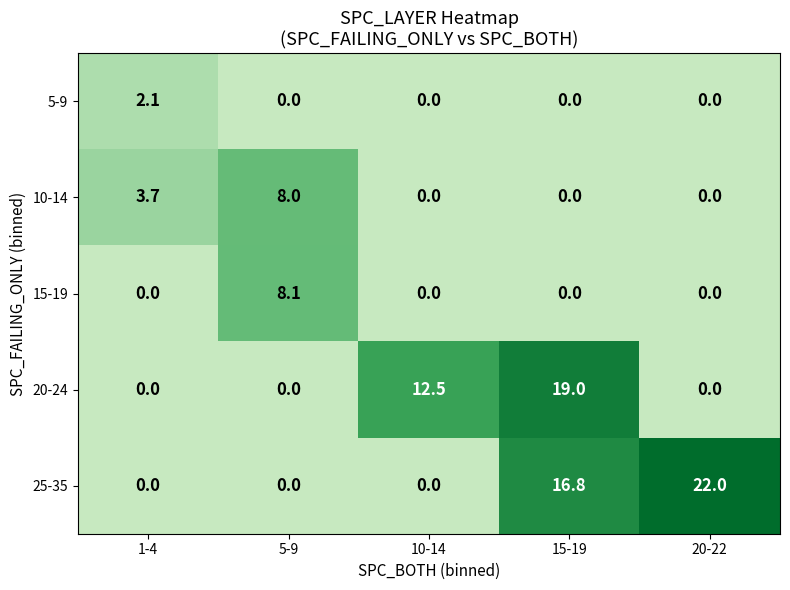

Reading right to left, what are all the values shown in this chart?

5-9: 20-22=0.0	15-19=0.0	10-14=0.0	5-9=0.0	1-4=2.1
10-14: 20-22=0.0	15-19=0.0	10-14=0.0	5-9=8.0	1-4=3.7
15-19: 20-22=0.0	15-19=0.0	10-14=0.0	5-9=8.1	1-4=0.0
20-24: 20-22=0.0	15-19=19.0	10-14=12.5	5-9=0.0	1-4=0.0
25-35: 20-22=22.0	15-19=16.8	10-14=0.0	5-9=0.0	1-4=0.0